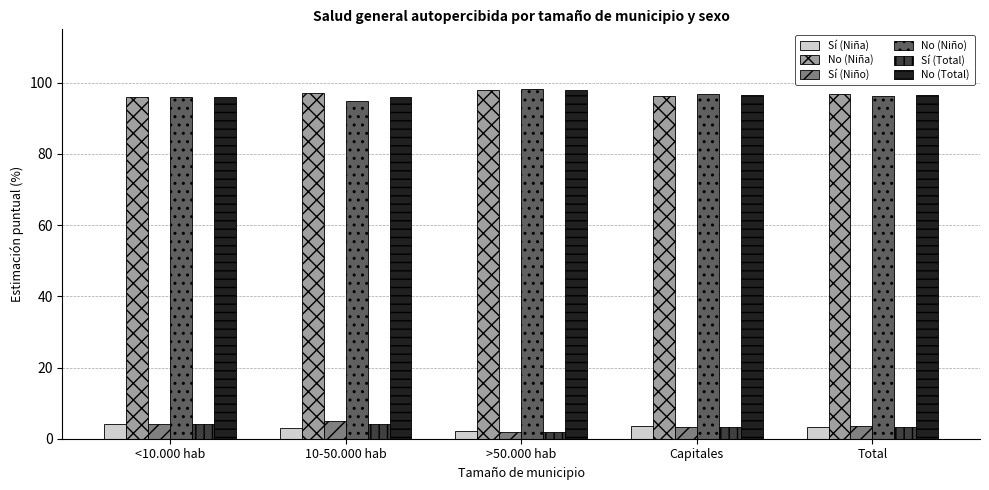

How many bars are there in total?

30